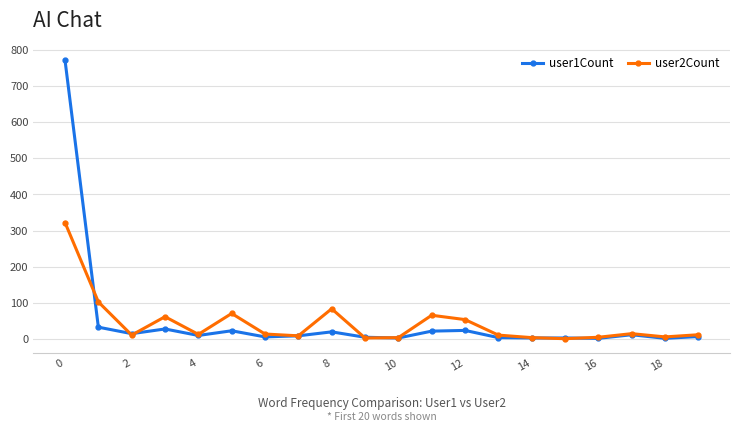

Which series has the widest spread of values?

user1Count